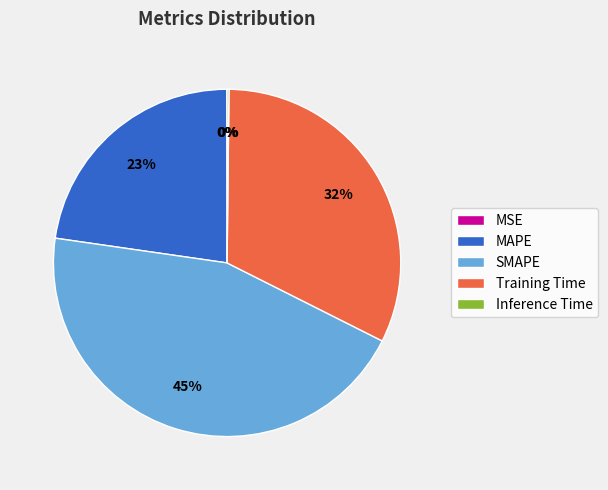

Which slice is the largest?

SMAPE